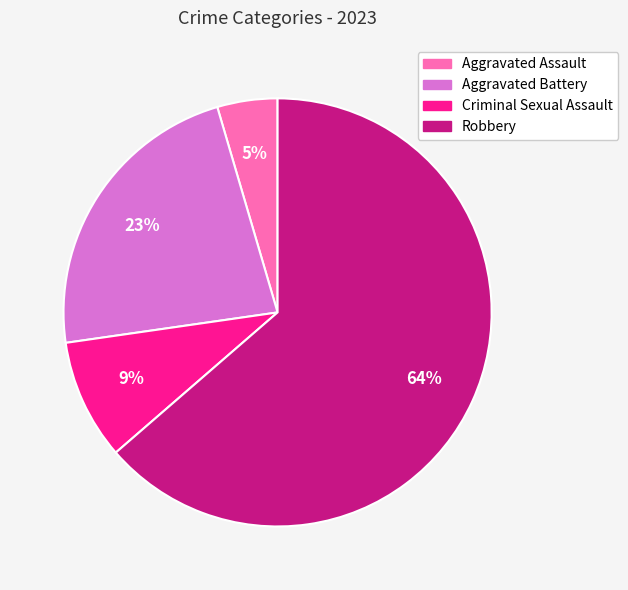

Rank the categories by value from lowest to highest.

Aggravated Assault, Criminal Sexual Assault, Aggravated Battery, Robbery